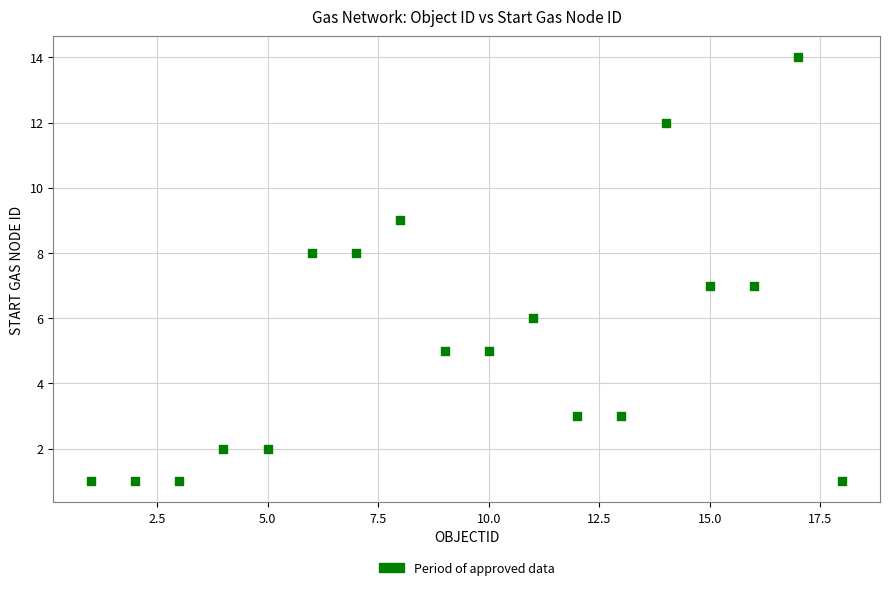

What is the range of Y values (max minus min)?

13